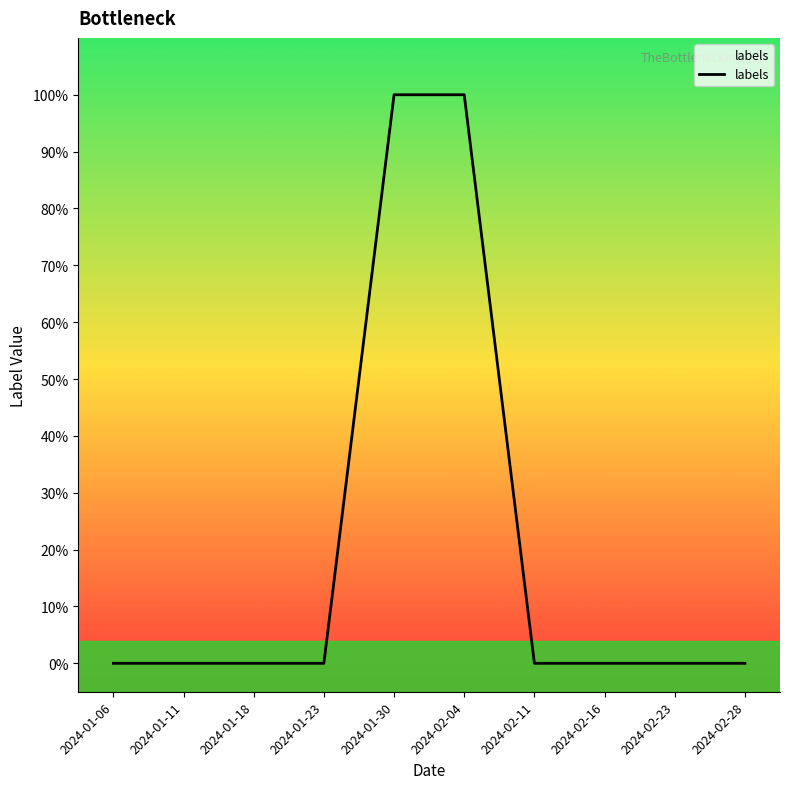

Does the chart have visible grid lines?

No